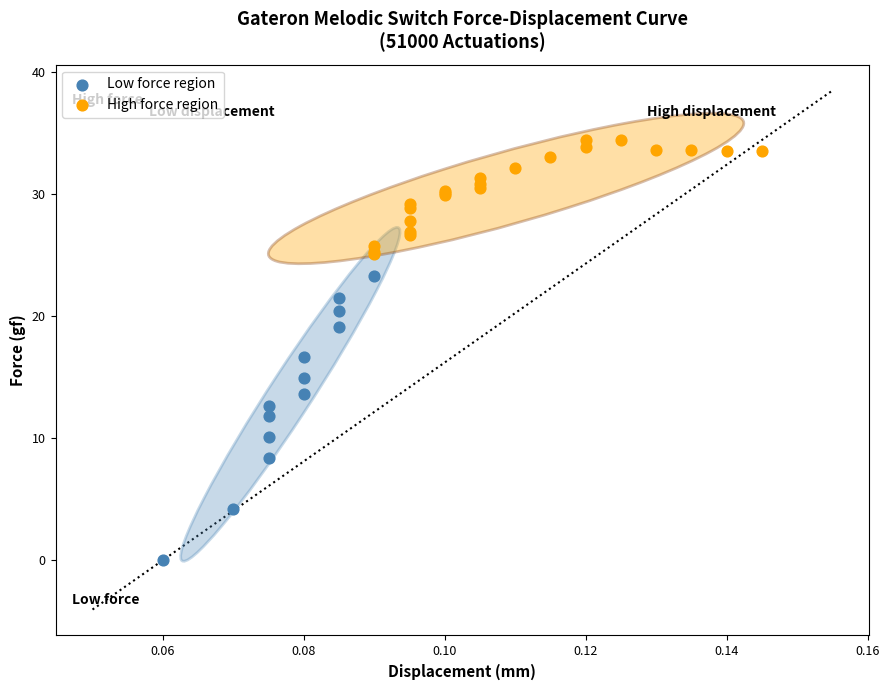

Which series reaches the maximum Y coordinate?

High force region